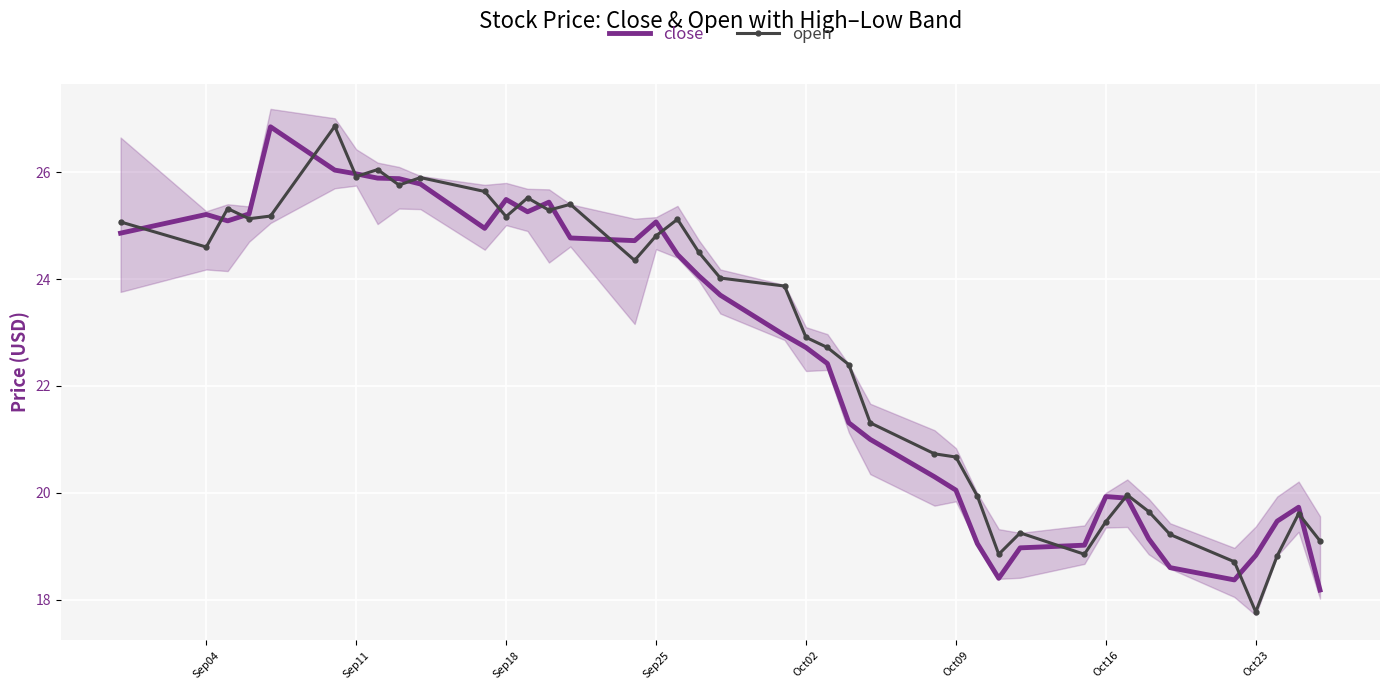

True or false: open and close intersect in this chart.

True